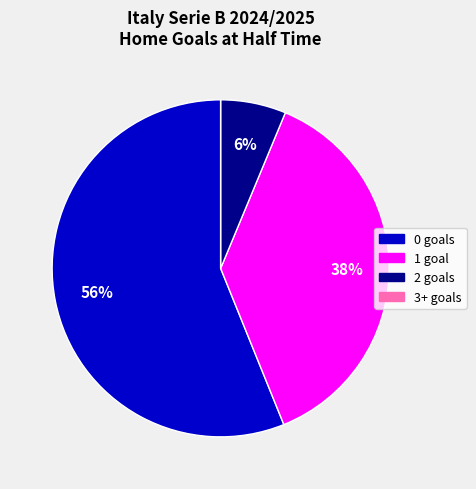

To the nearest percent, what is the average slice percentage?

25%